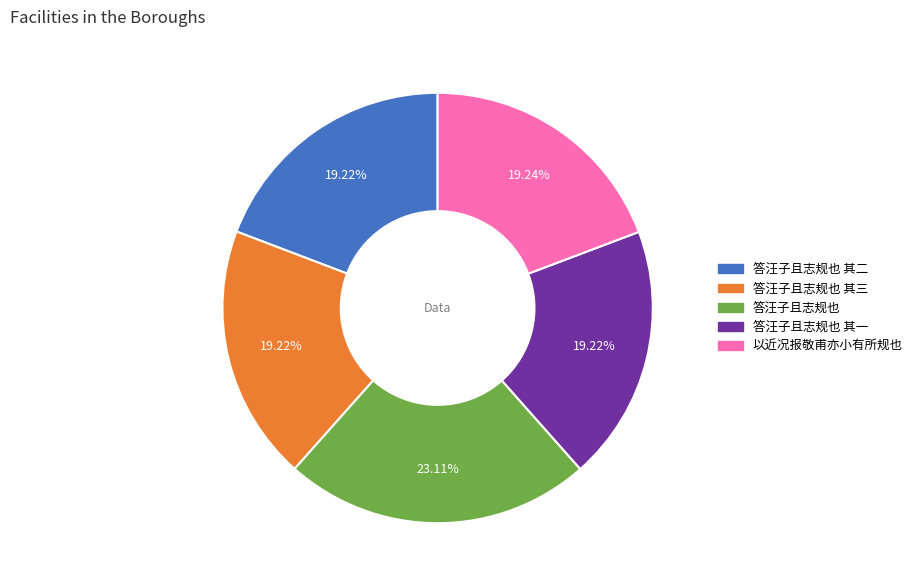

Does any single category account for the majority?

No